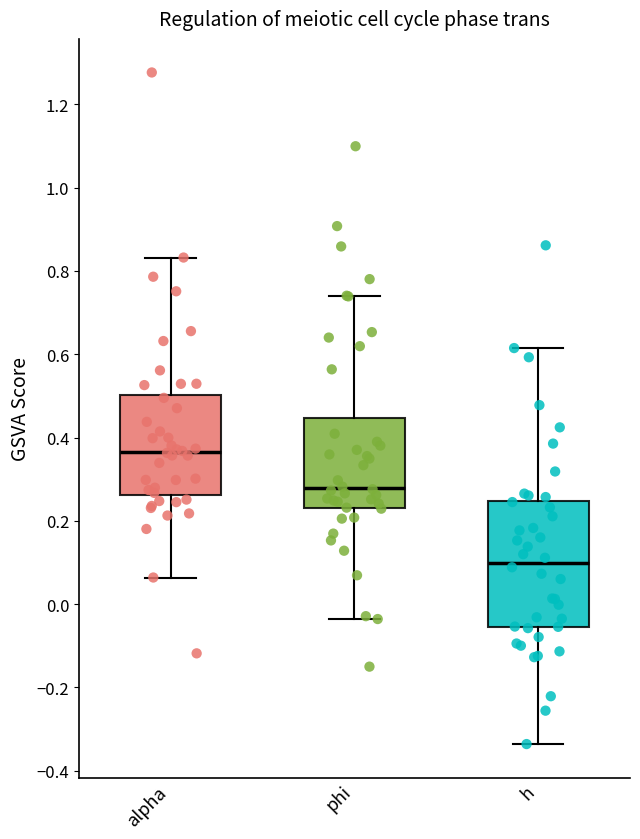

Reading left to right, transcribe this box plot: for each box, give where its median line is, the range the box spans, and where its two whiskers end, as read against the y-axis. The values are not printed on the chart, so give them approximately, as read against the axis.

alpha: median 0.36, box 0.26 to 0.50, whiskers 0.06 to 0.84
phi: median 0.28, box 0.24 to 0.44, whiskers -0.04 to 0.74
h: median 0.10, box -0.06 to 0.24, whiskers -0.34 to 0.62